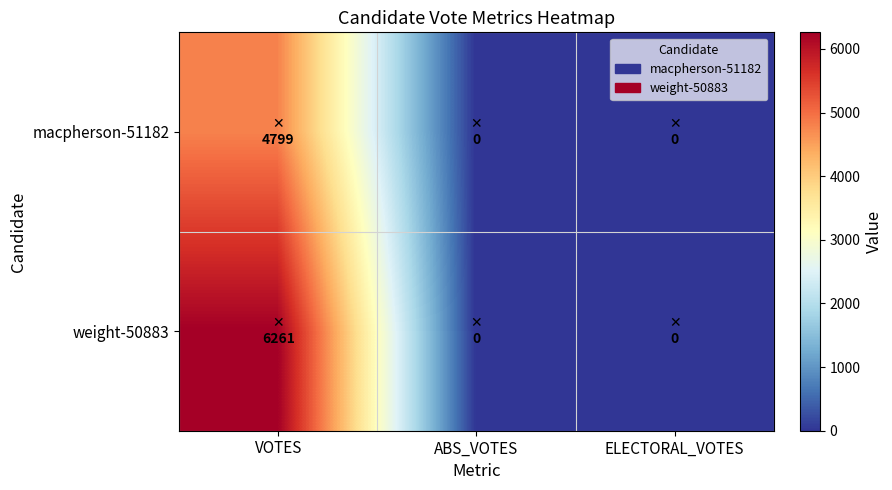

What is the maximum value shown in the chart?

6261